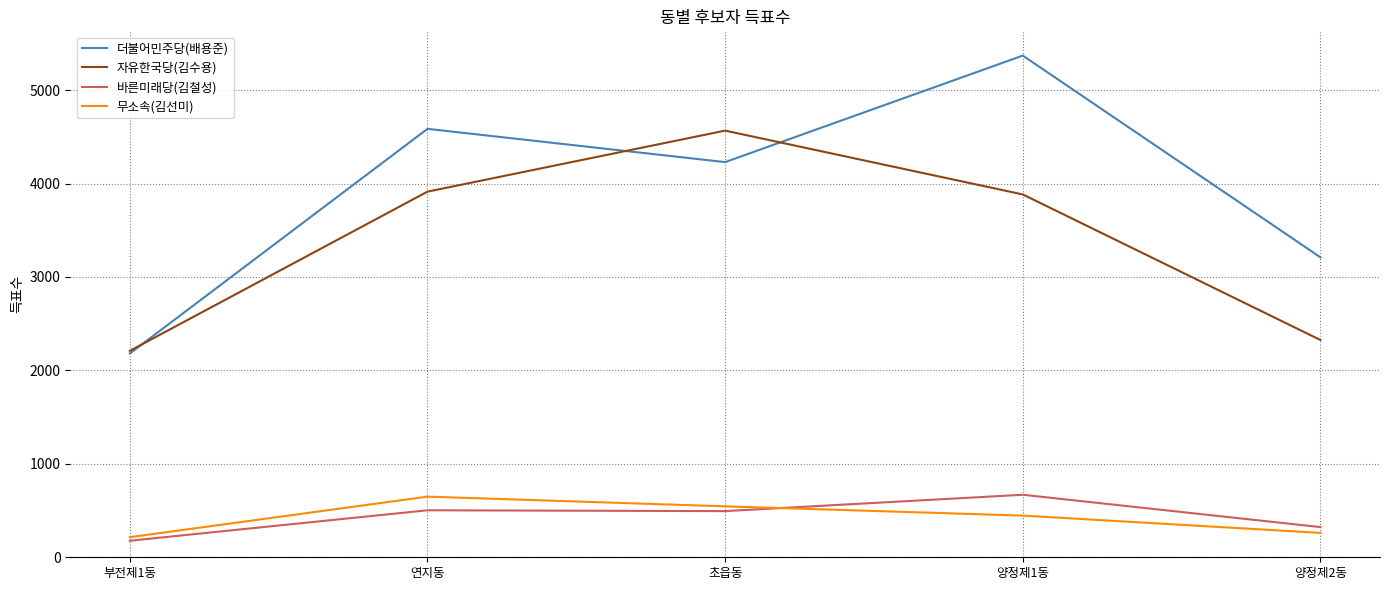

Does the chart display data point markers on the line(s)?

No